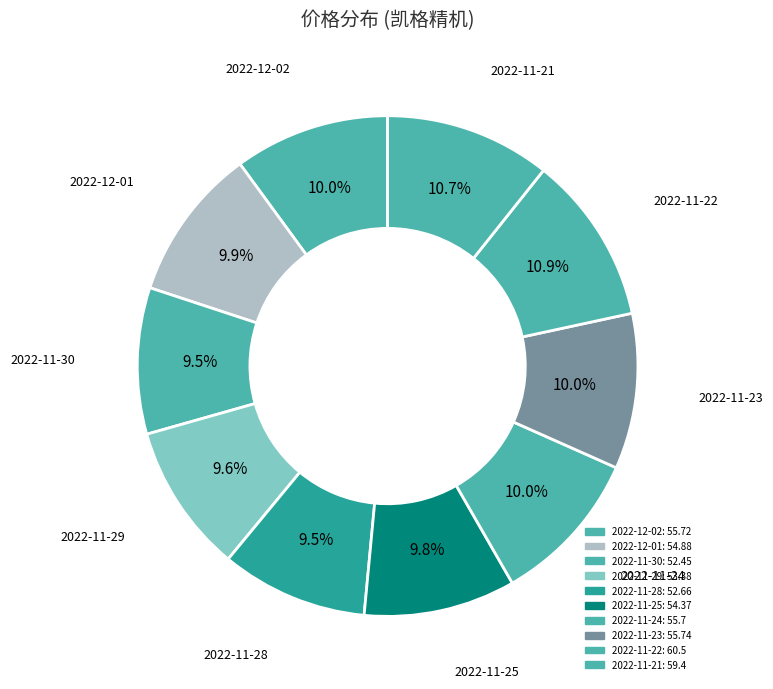

How many slices are in this pie chart?

10